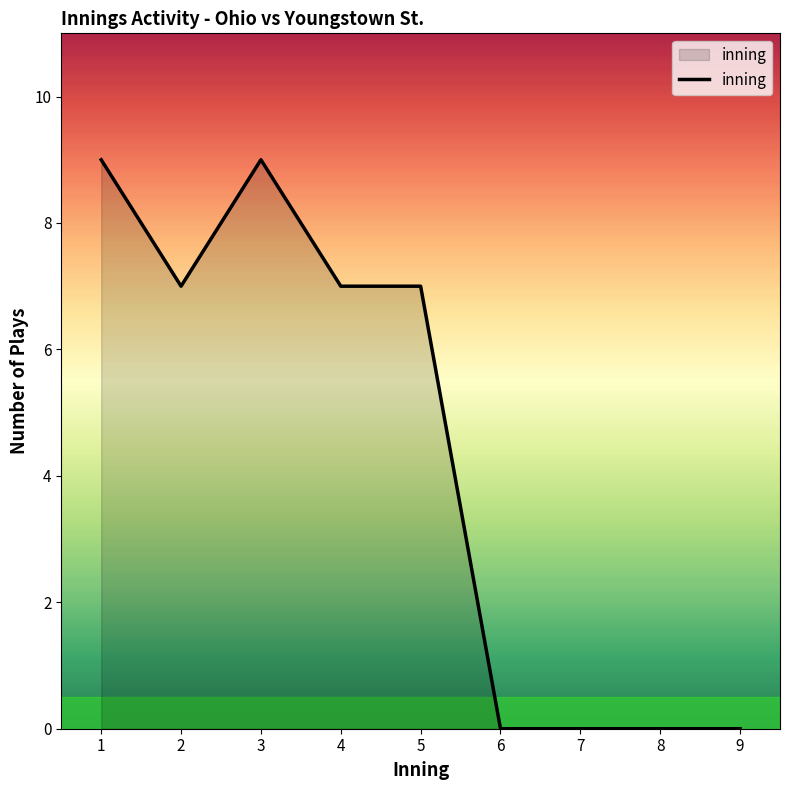

What is the greatest value displayed?

9